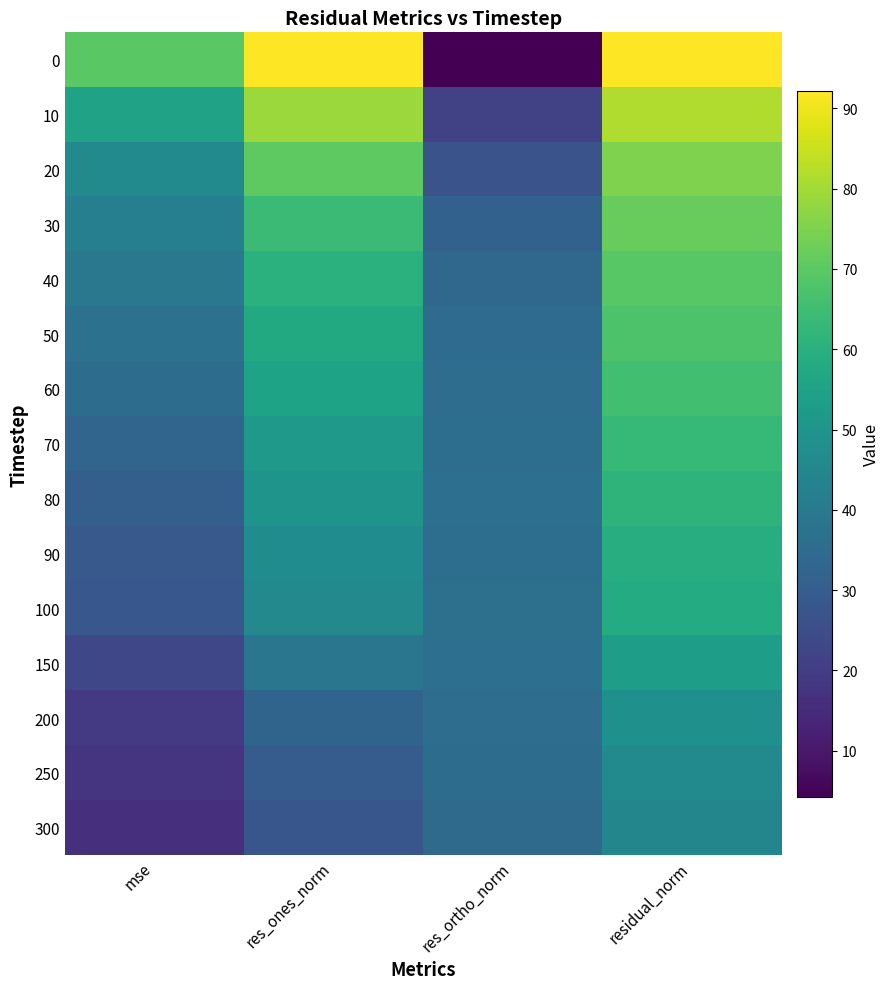

Between mse and residual_norm, which is larger?

residual_norm